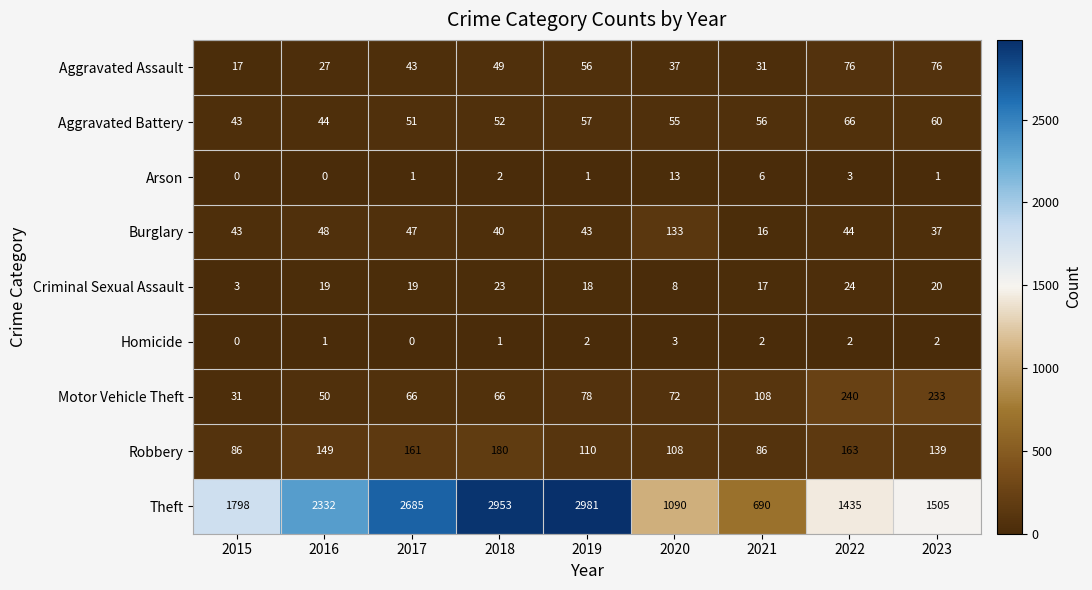

Which series has the largest range (max minus min)?

Theft